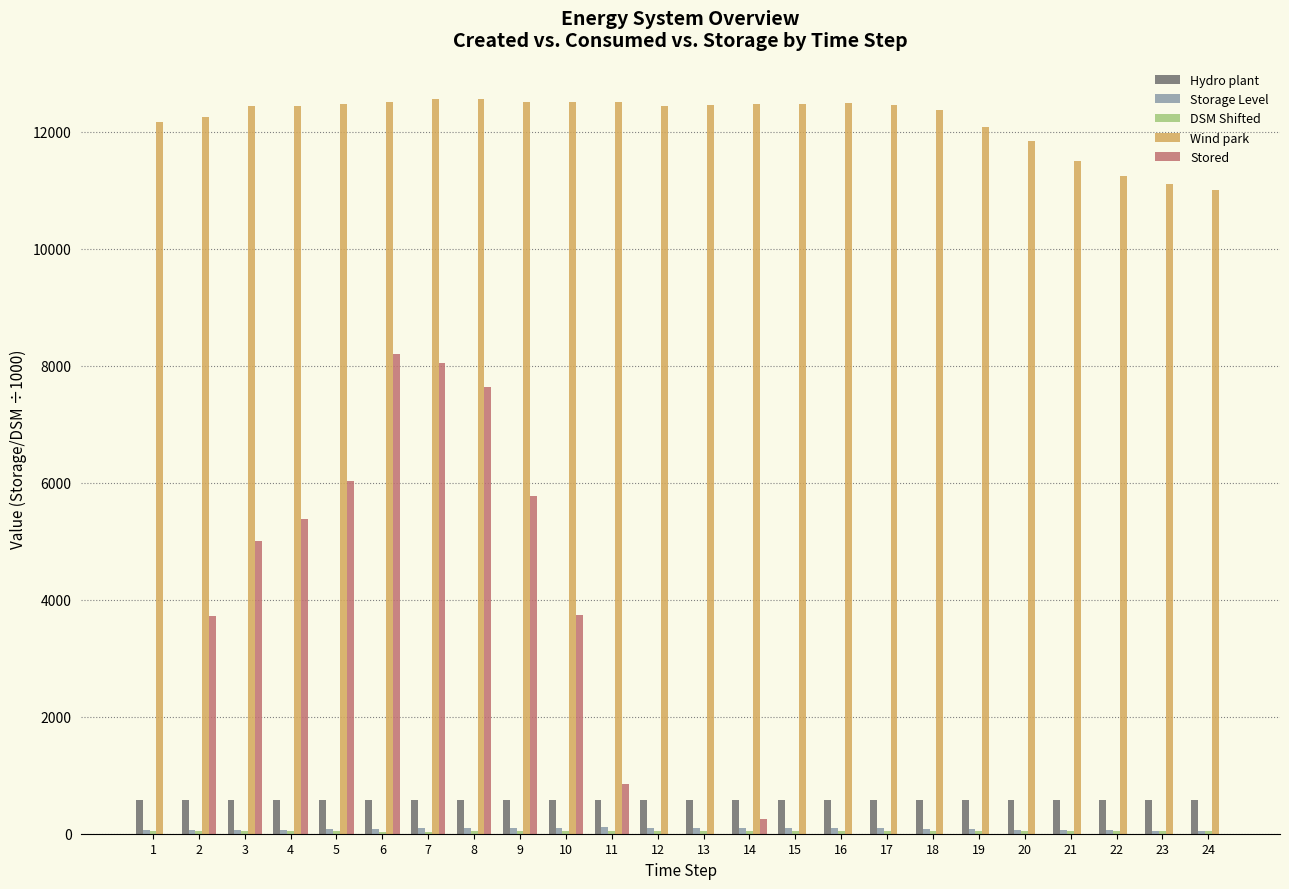

Count the number of data series in this chart.

5